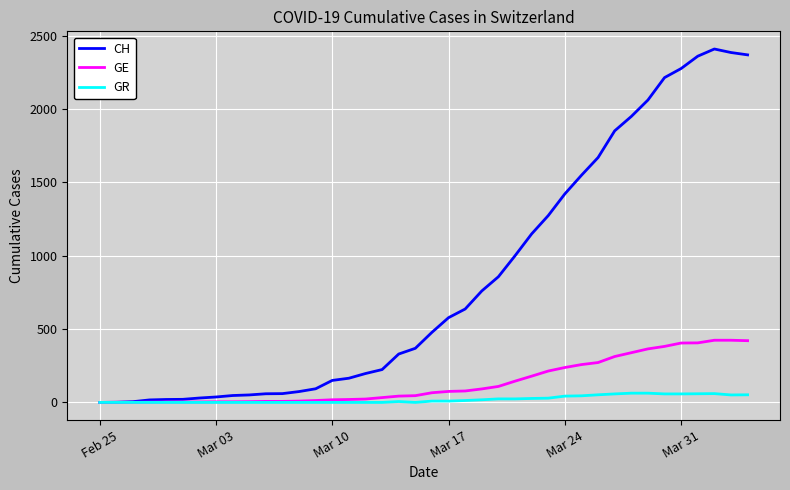

Which series has the largest range (max minus min)?

CH